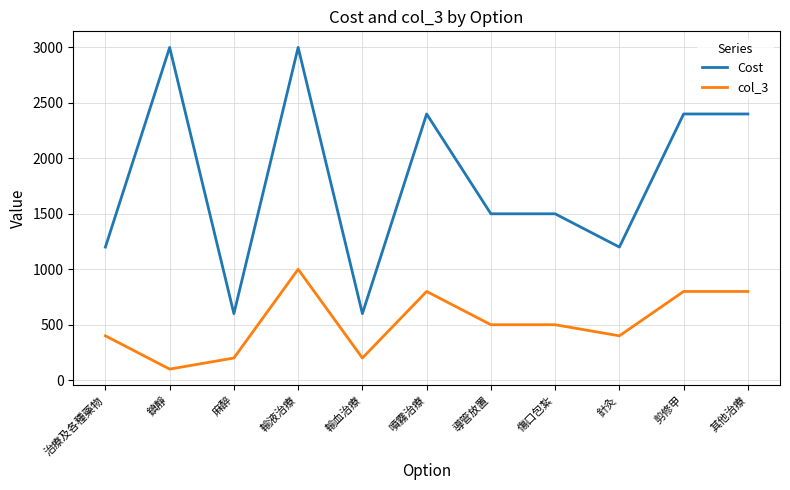

Rank the series by their average value, from lowest to highest.

col_3, Cost